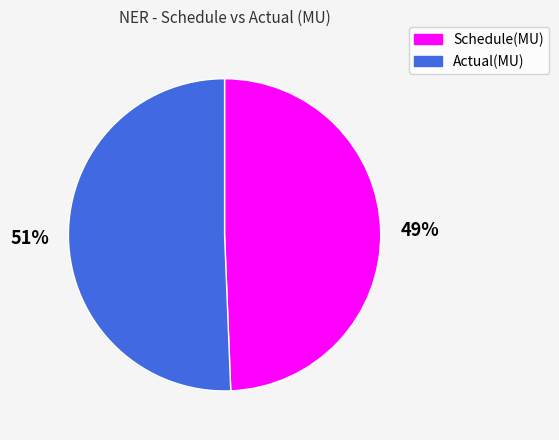

To the nearest percent, what percentage of the pie is Actual(MU)?

51%